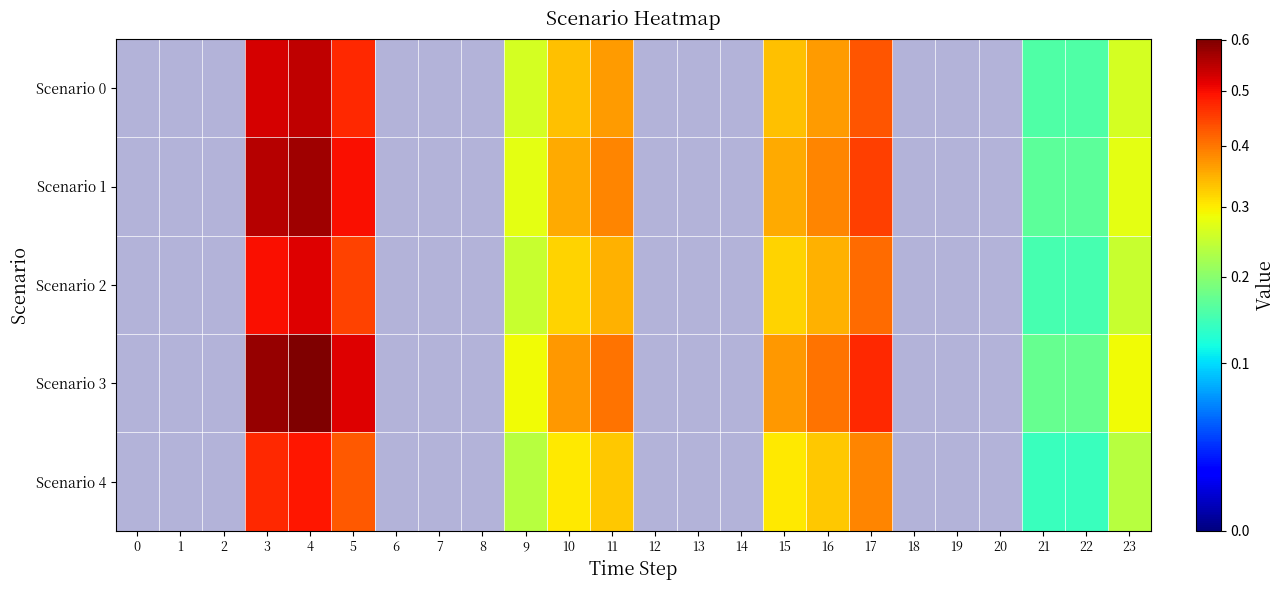

What is the spread (max minus min) of values at 11?

0.1